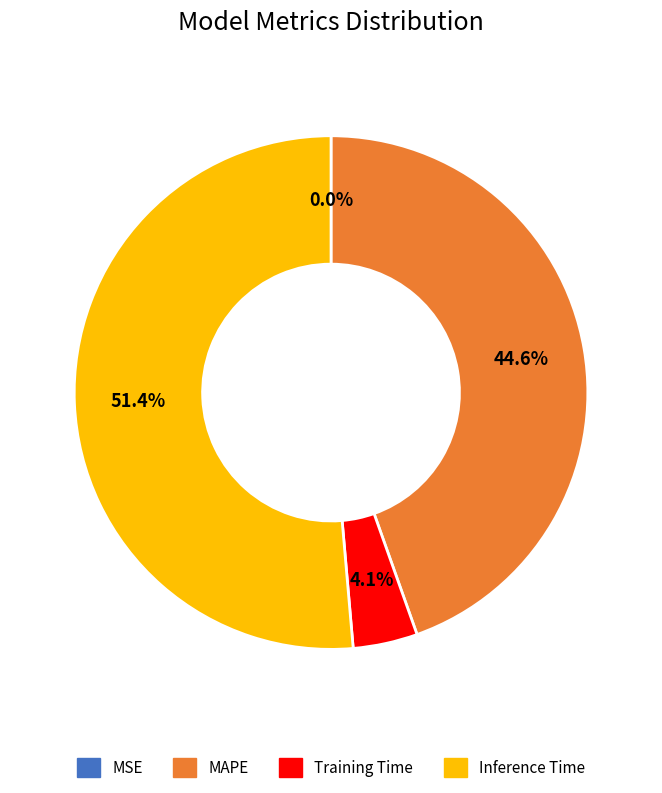

Is the sum of Inference Time and MAPE greater than half?

Yes